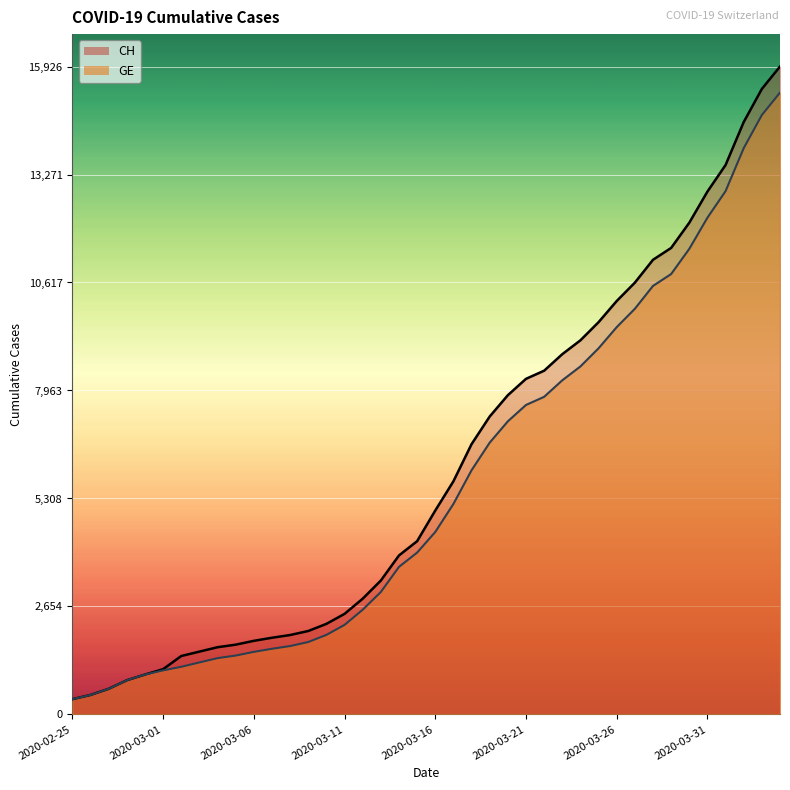

Reading right to left, extract all data points from this chart.

CH: 15926	15375	14561	13505	12852	12086	11467	11175	10613	10162	9642	9196	8855	8449	8249	7847	7323	6644	5731	5012	4259	3908	3291	2845	2472	2226	2051	1952	1885	1809	1715	1652	1544	1436	1113	981	840	630	479	375
GE: 15284	14733	13919	12863	12210	11444	10825	10533	9971	9520	9000	8554	8213	7807	7607	7205	6681	6002	5174	4485	3978	3627	3010	2574	2201	1955	1780	1681	1614	1538	1447	1384	1278	1171	1083	981	840	630	479	375